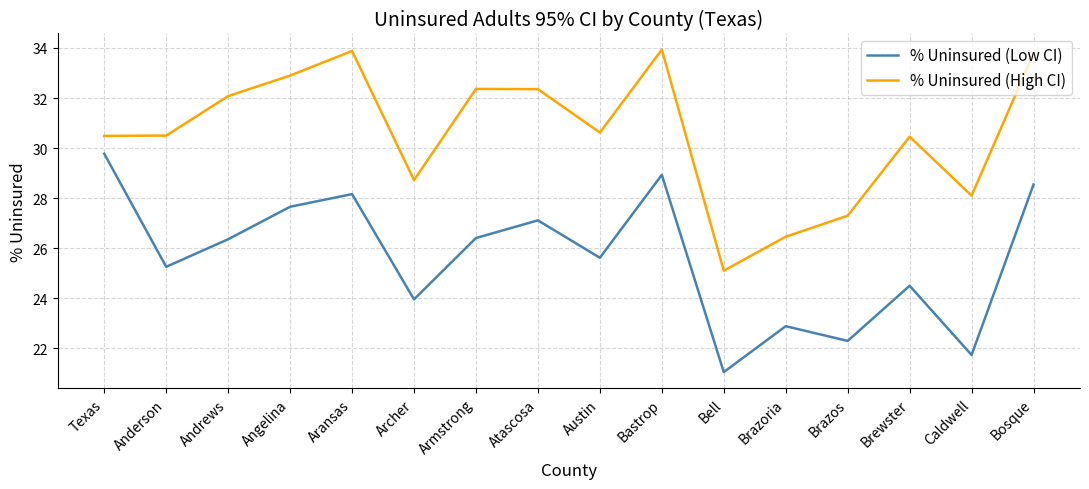

List the series in order of their overall mean, lowest first.

% Uninsured (Low CI), % Uninsured (High CI)